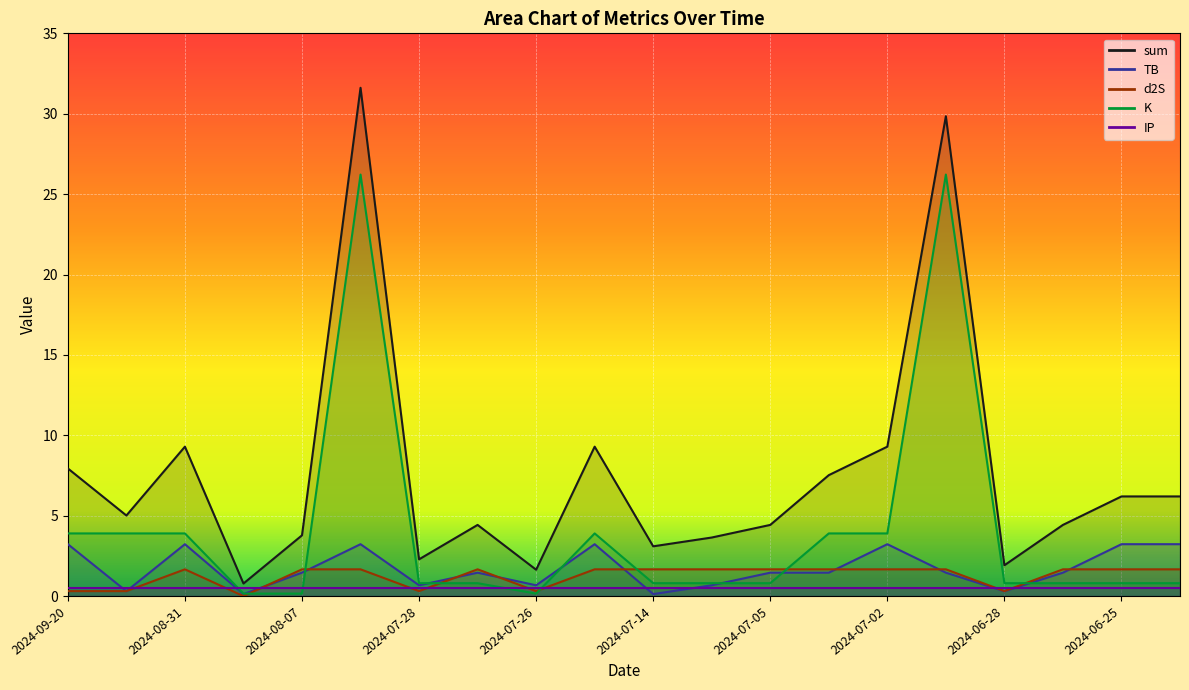

How many interior local valleys does the TB series have?

6